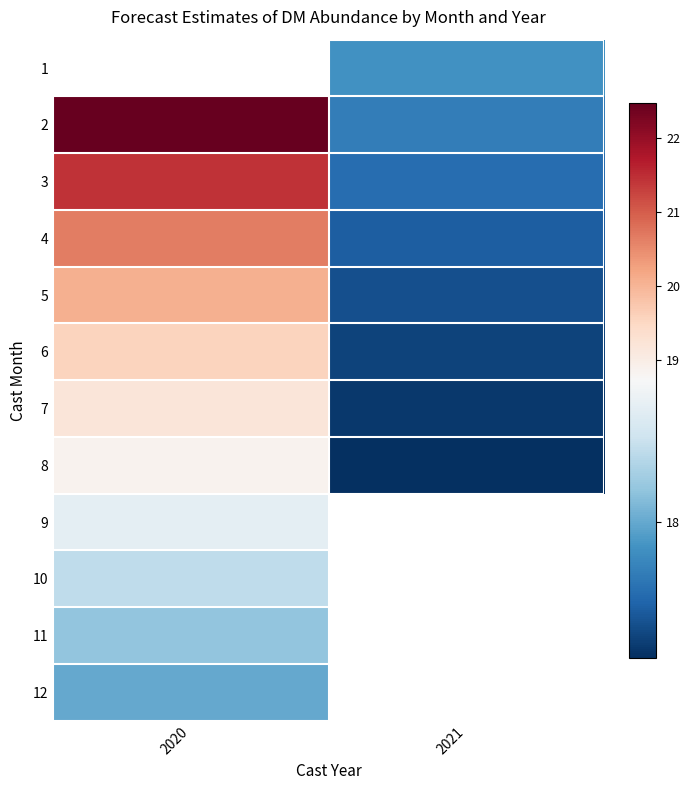

At which label does 12 reach its minimum?

2020